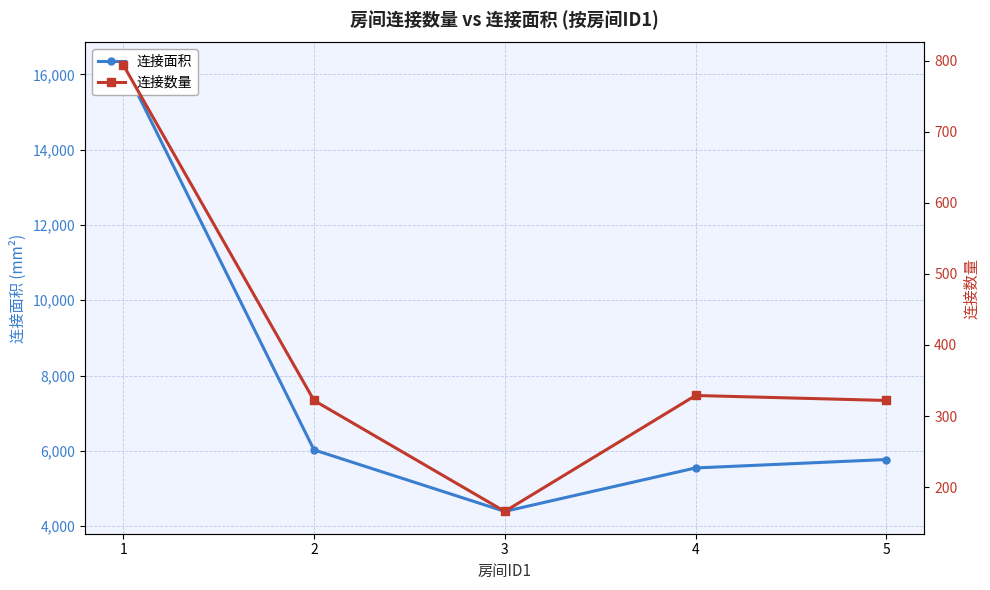

True or false: 连接面积 and 连接数量 intersect in this chart.

False